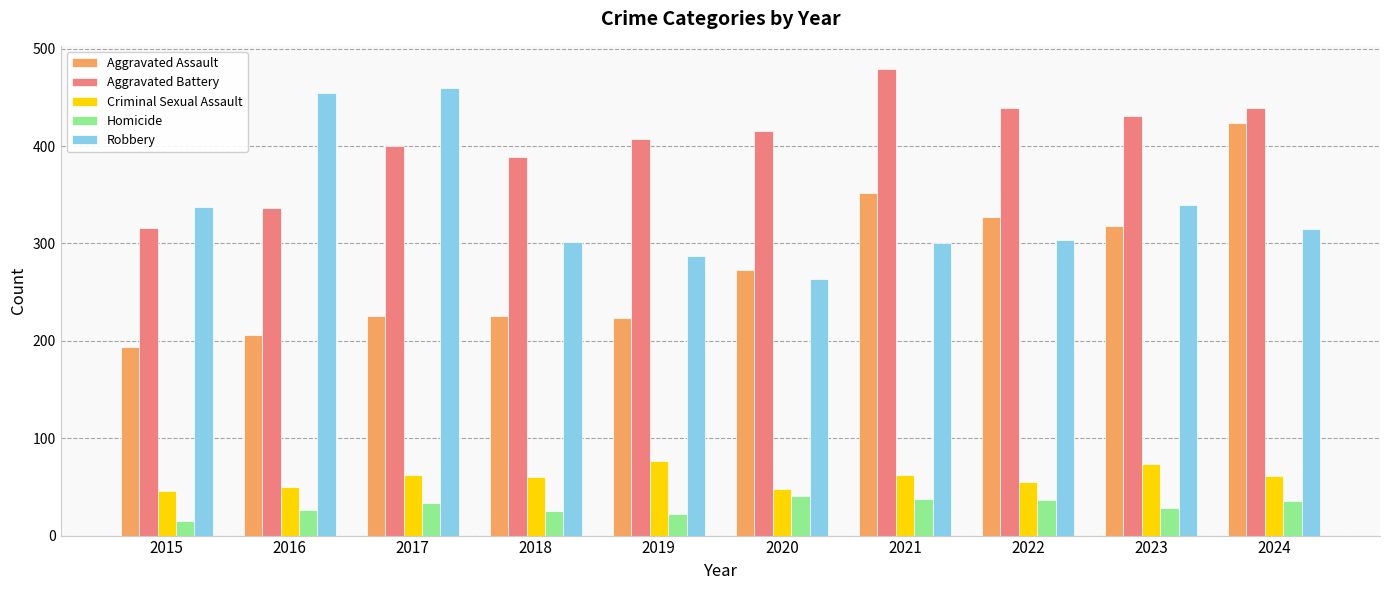

Which series changed the most between 2018 and 2024?

Aggravated Assault